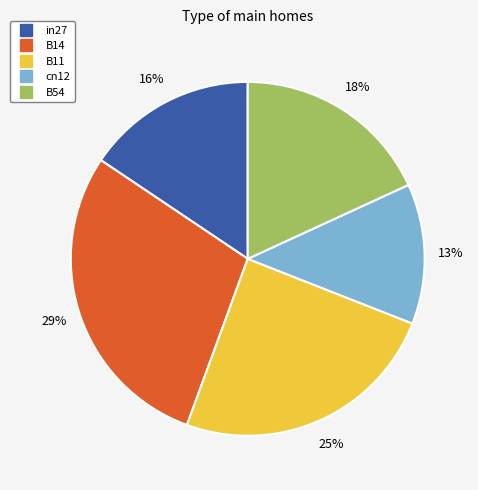

Combined, do in27 and B11 account for over 50%?

No